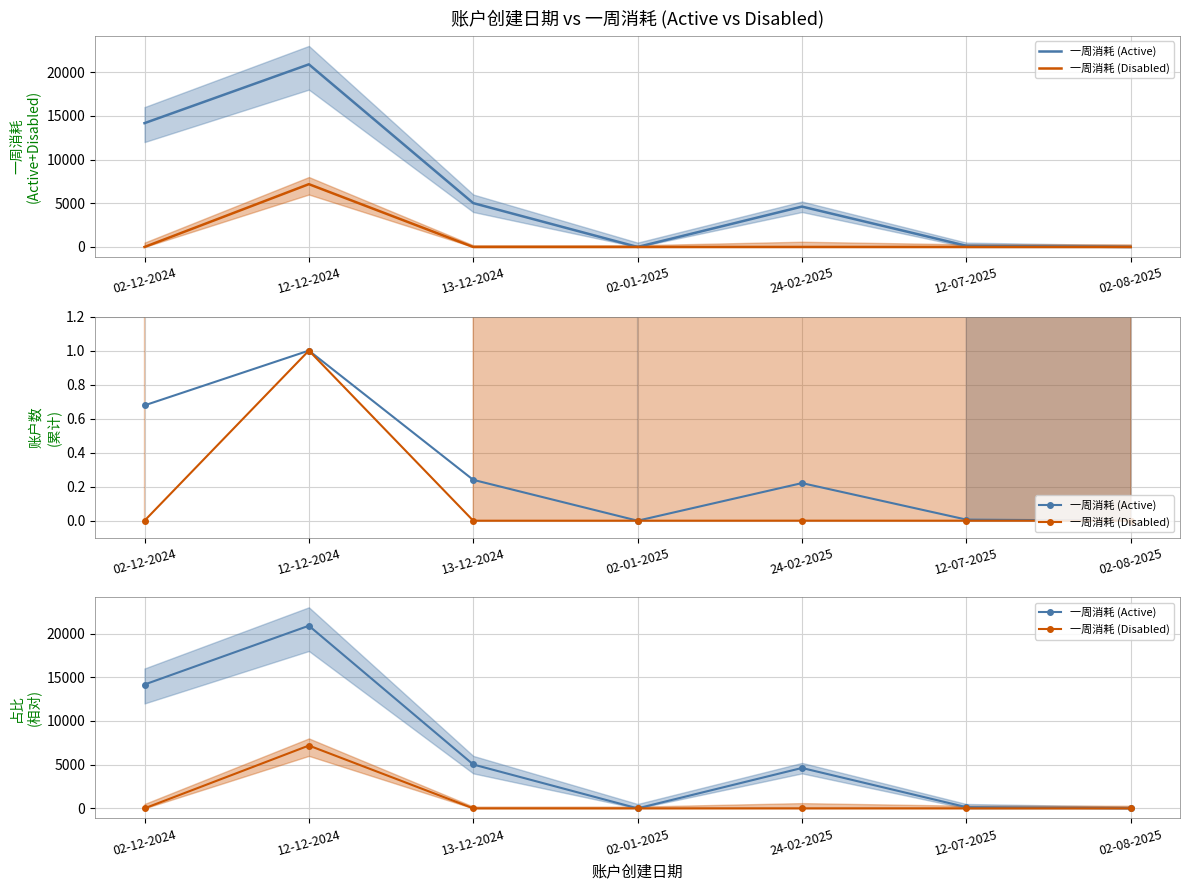

In 一周消耗 (Active), how many points are higher than both neighbors (excluding endpoints)?

2